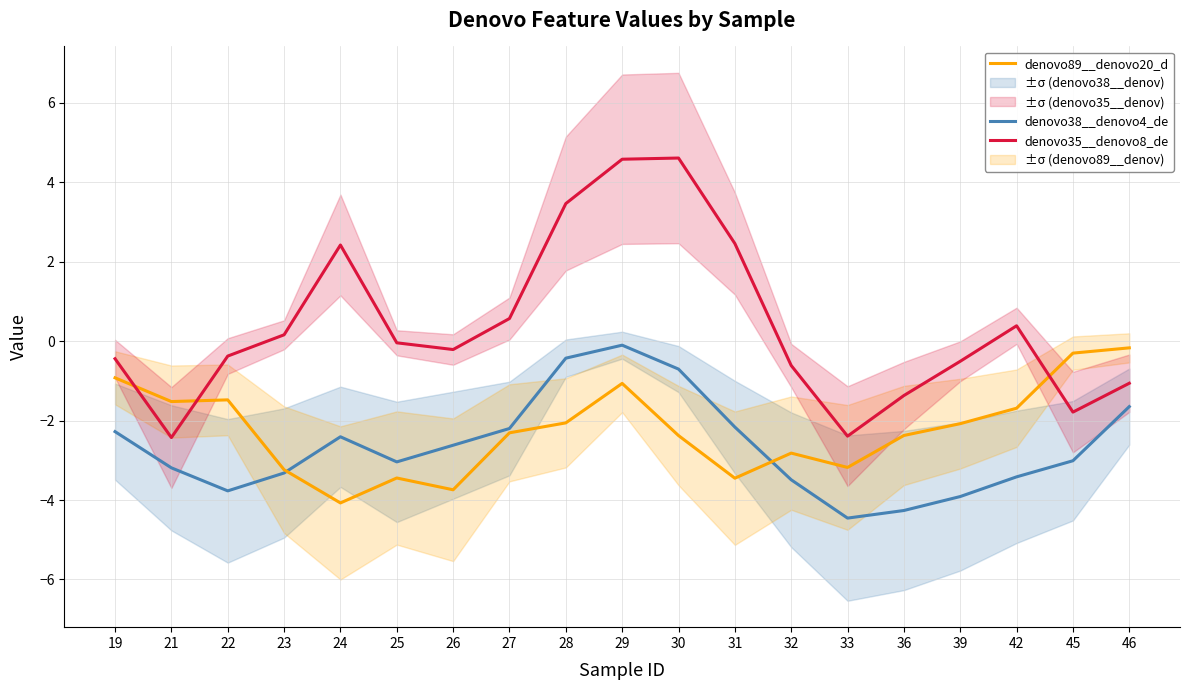

At how many categories does at least one series exceed 0?

8